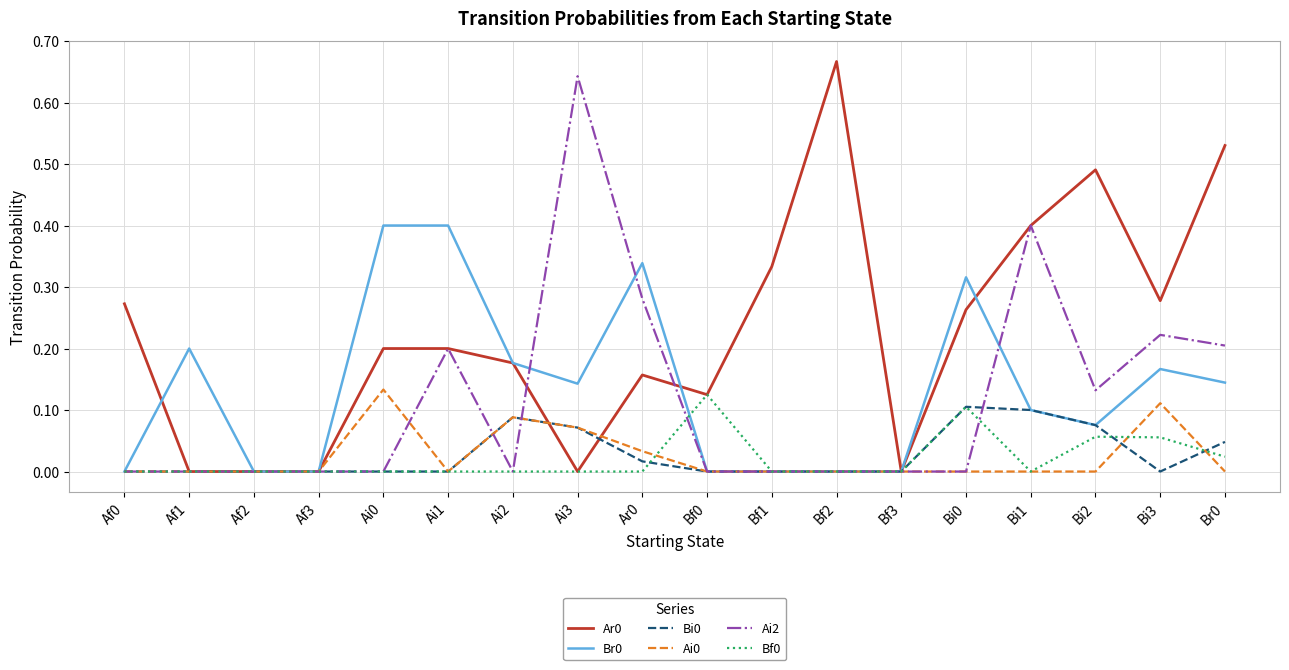

Is the value of Ar0 at Br0 greater than the value of Bi0 at Af3?

Yes